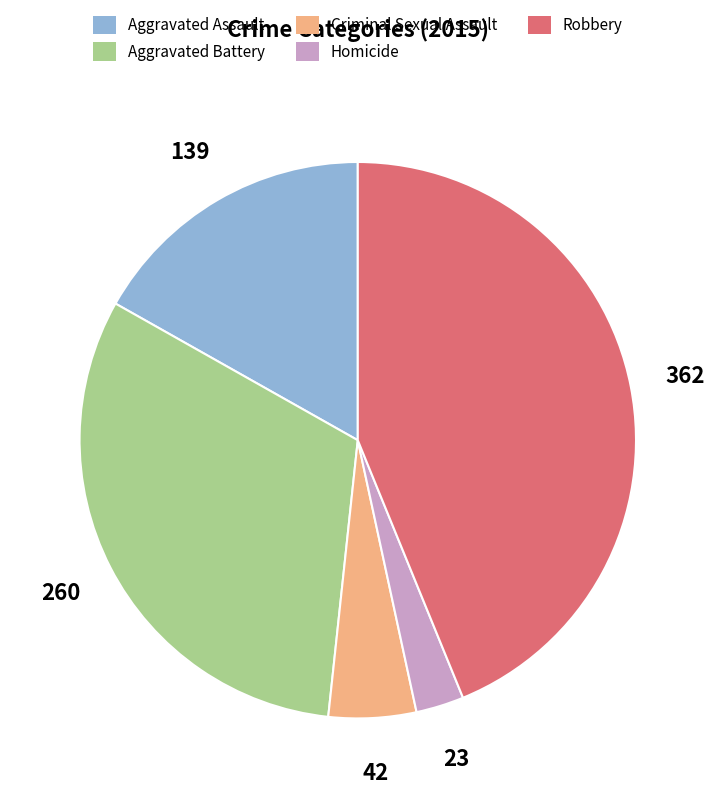

Which has a higher value, Aggravated Assault or Aggravated Battery?

Aggravated Battery